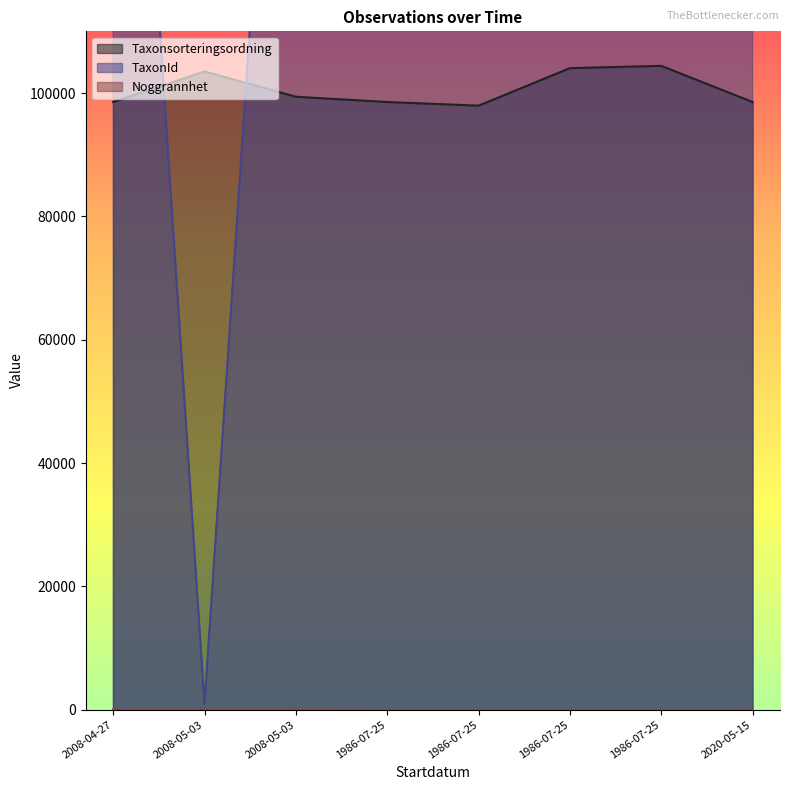

At how many categories does at least one series exceed 222473?

5